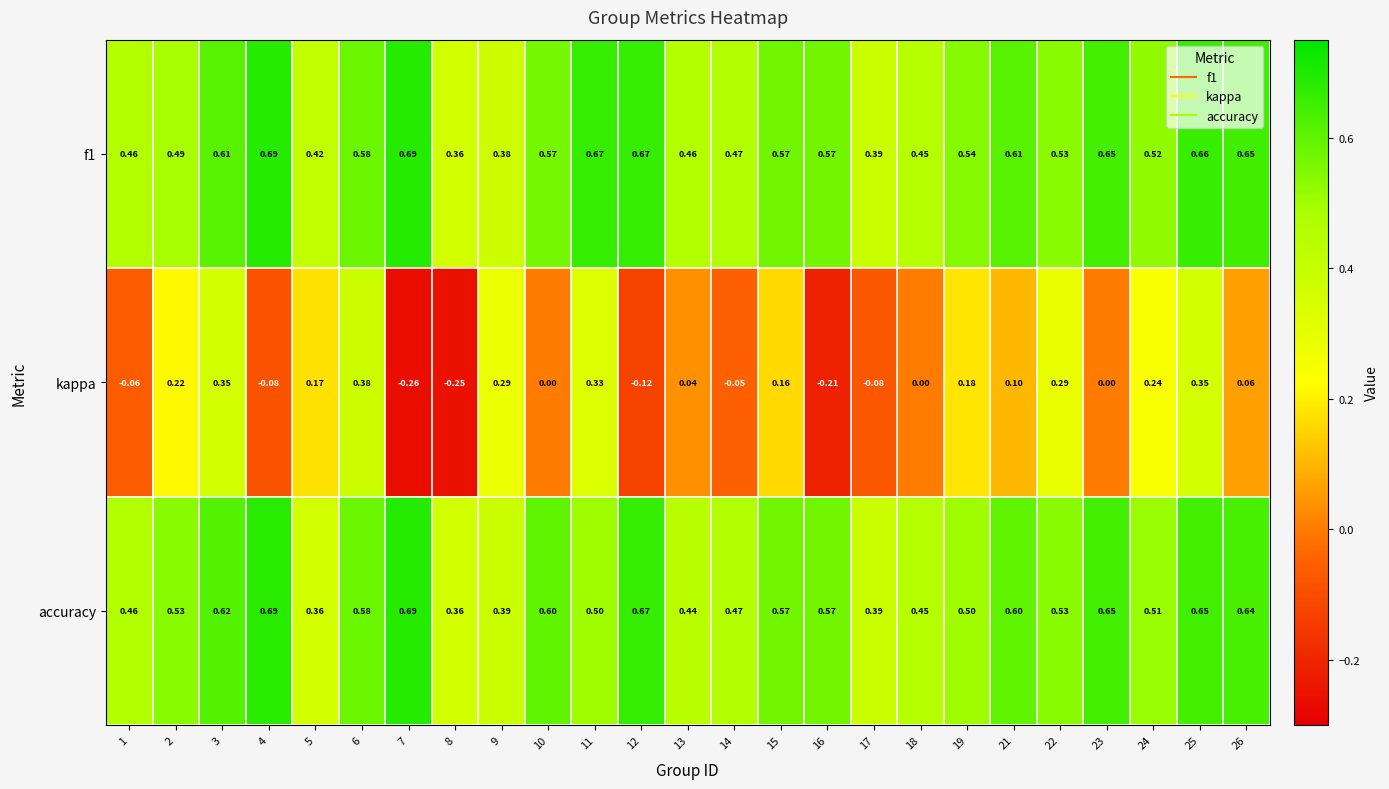

Which series has the largest range (max minus min)?

kappa